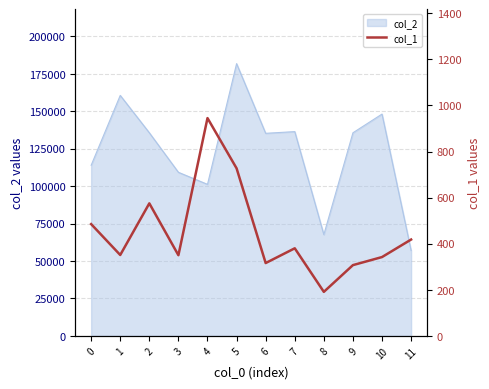

How many values are below 380?

6